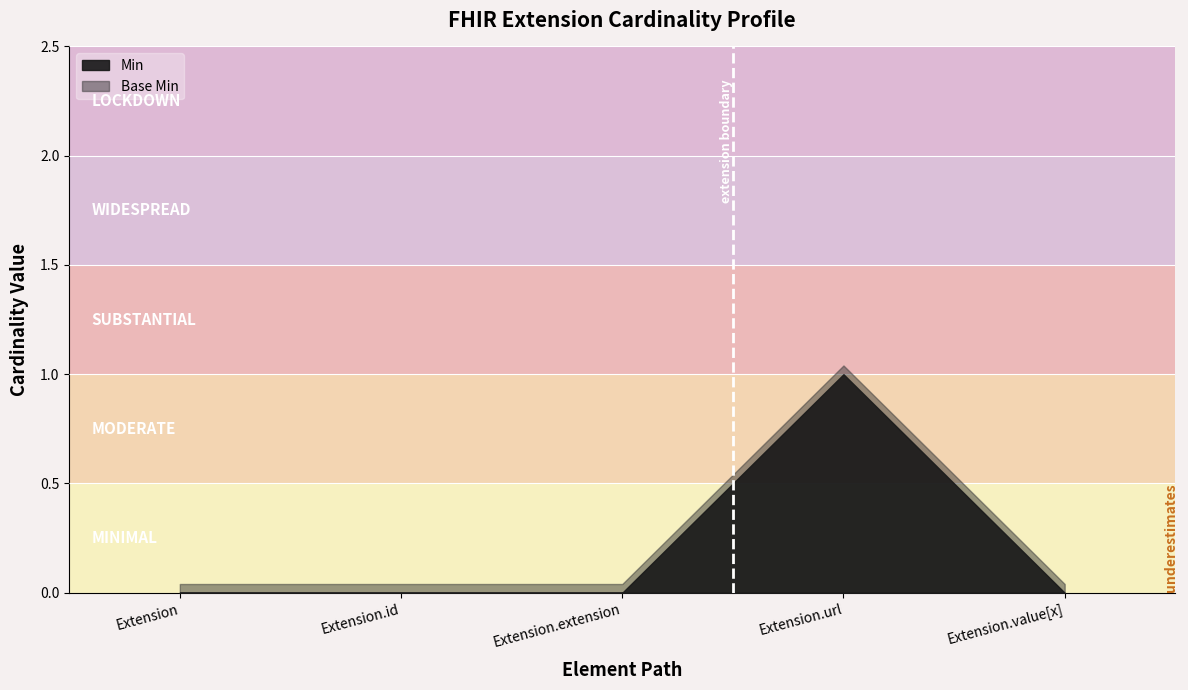

True or false: Min and Base Min cross at least once.

False